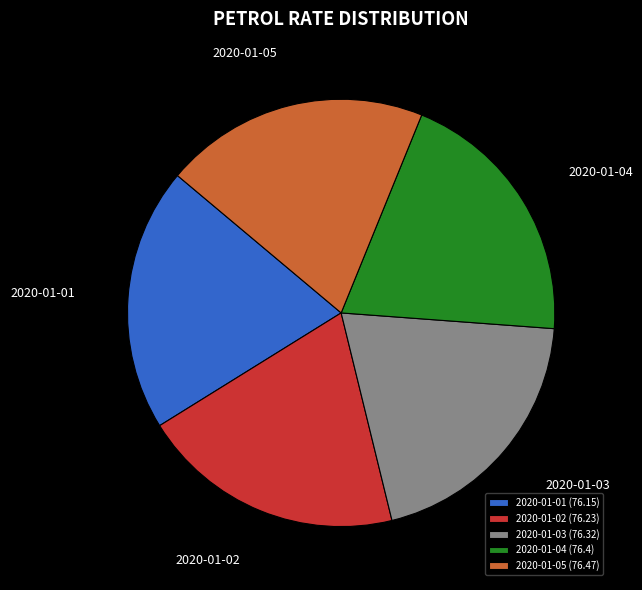

Approximately how many times larger is the value at 2020-01-04 compared to 2020-01-02?

1.0